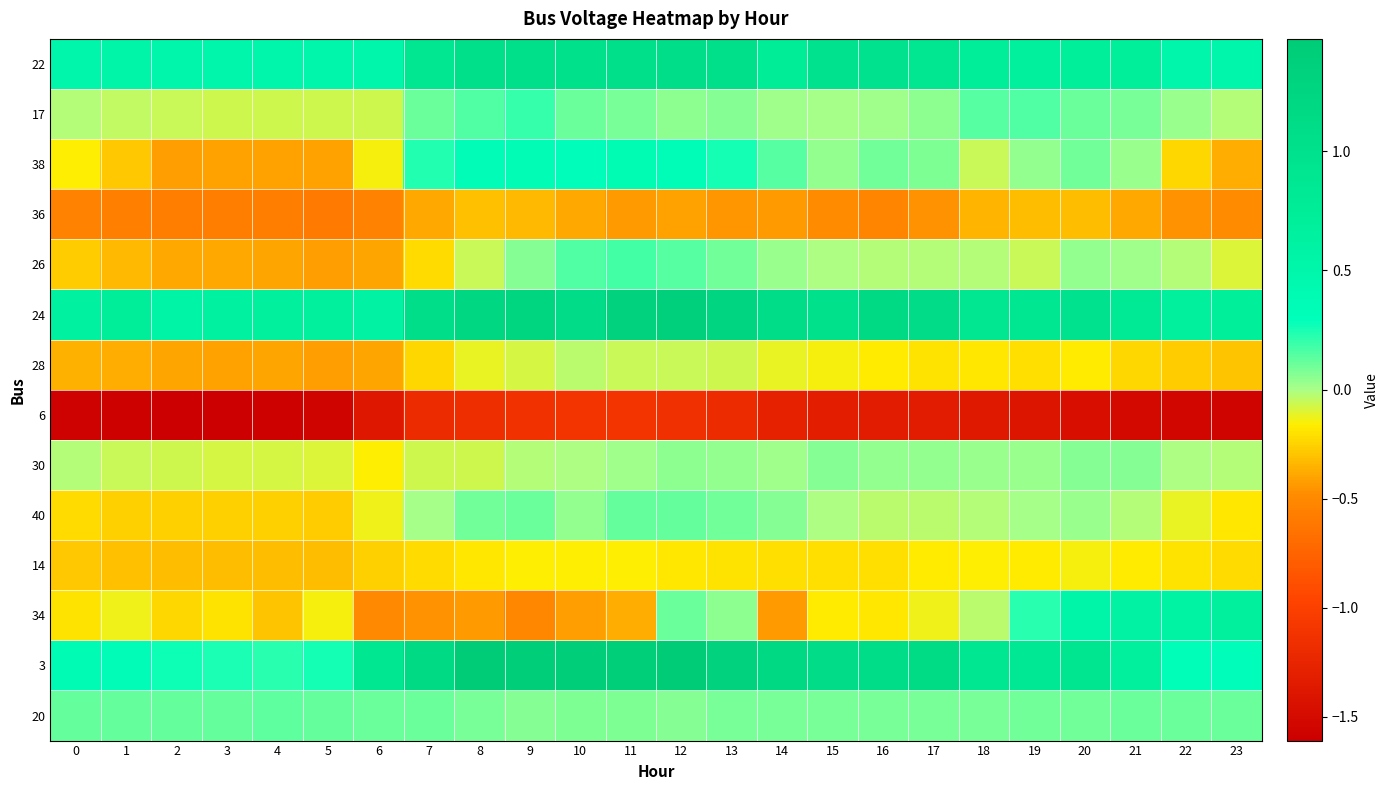

Reading left to right, what are all the values shown in this chart?

22: 0=0.5	1=0.5	2=0.5	3=0.5	4=0.5	5=0.5	6=0.5	7=0.9	8=1.1	9=1.0	10=1.0	11=1.0	12=1.1	13=1.0	14=0.8	15=1.0	16=1.0	17=0.9	18=0.7	19=0.7	20=0.7	21=0.7	22=0.5	23=0.5
17: 0=-0.0	1=-0.0	2=-0.1	3=-0.1	4=-0.1	5=-0.1	6=-0.1	7=0.1	8=0.2	9=0.2	10=0.1	11=0.1	12=0.0	13=0.1	14=0.0	15=0.0	16=0.0	17=0.1	18=0.1	19=0.2	20=0.1	21=0.1	22=0.0	23=-0.0
38: 0=-0.2	1=-0.3	2=-0.4	3=-0.4	4=-0.4	5=-0.4	6=-0.1	7=0.2	8=0.3	9=0.4	10=0.3	11=0.4	12=0.3	13=0.3	14=0.1	15=0.0	16=0.1	17=0.1	18=-0.1	19=0.0	20=0.1	21=0.0	22=-0.2	23=-0.4
36: 0=-0.5	1=-0.6	2=-0.6	3=-0.6	4=-0.6	5=-0.6	6=-0.5	7=-0.4	8=-0.3	9=-0.3	10=-0.4	11=-0.4	12=-0.4	13=-0.4	14=-0.4	15=-0.5	16=-0.5	17=-0.5	18=-0.3	19=-0.3	20=-0.3	21=-0.4	22=-0.5	23=-0.5
26: 0=-0.3	1=-0.3	2=-0.4	3=-0.4	4=-0.4	5=-0.4	6=-0.4	7=-0.2	8=-0.1	9=0.1	10=0.2	11=0.2	12=0.1	13=0.1	14=0.0	15=-0.0	16=-0.0	17=-0.0	18=-0.0	19=-0.1	20=0.0	21=0.0	22=-0.0	23=-0.1
24: 0=0.6	1=0.7	2=0.6	3=0.6	4=0.7	5=0.7	6=0.6	7=1.1	8=1.2	9=1.3	10=1.1	11=1.3	12=1.4	13=1.2	14=1.1	15=1.0	16=1.1	17=1.1	18=0.9	19=0.9	20=1.0	21=0.8	22=0.7	23=0.7
28: 0=-0.4	1=-0.4	2=-0.4	3=-0.4	4=-0.4	5=-0.4	6=-0.4	7=-0.2	8=-0.1	9=-0.1	10=-0.0	11=-0.1	12=-0.1	13=-0.1	14=-0.1	15=-0.1	16=-0.2	17=-0.2	18=-0.2	19=-0.2	20=-0.2	21=-0.2	22=-0.3	23=-0.3
6: 0=-1.6	1=-1.6	2=-1.6	3=-1.6	4=-1.6	5=-1.6	6=-1.4	7=-1.2	8=-1.2	9=-1.1	10=-1.1	11=-1.1	12=-1.2	13=-1.2	14=-1.3	15=-1.3	16=-1.3	17=-1.3	18=-1.4	19=-1.4	20=-1.5	21=-1.5	22=-1.5	23=-1.6
30: 0=-0.0	1=-0.1	2=-0.1	3=-0.1	4=-0.1	5=-0.1	6=-0.2	7=-0.1	8=-0.1	9=-0.0	10=-0.0	11=0.0	12=0.1	13=0.0	14=0.0	15=0.1	16=0.0	17=0.0	18=0.0	19=0.0	20=0.1	21=0.1	22=-0.0	23=-0.0
40: 0=-0.2	1=-0.3	2=-0.3	3=-0.3	4=-0.3	5=-0.3	6=-0.1	7=0.0	8=0.1	9=0.1	10=0.0	11=0.1	12=0.1	13=0.1	14=0.1	15=-0.0	16=-0.0	17=-0.0	18=-0.0	19=0.0	20=0.0	21=-0.0	22=-0.1	23=-0.2
14: 0=-0.3	1=-0.3	2=-0.3	3=-0.3	4=-0.3	5=-0.3	6=-0.3	7=-0.2	8=-0.2	9=-0.2	10=-0.2	11=-0.2	12=-0.2	13=-0.2	14=-0.2	15=-0.2	16=-0.2	17=-0.2	18=-0.2	19=-0.2	20=-0.1	21=-0.2	22=-0.2	23=-0.2
34: 0=-0.2	1=-0.1	2=-0.2	3=-0.2	4=-0.3	5=-0.1	6=-0.5	7=-0.5	8=-0.4	9=-0.5	10=-0.4	11=-0.4	12=0.1	13=0.1	14=-0.4	15=-0.2	16=-0.2	17=-0.1	18=-0.0	19=0.2	20=0.5	21=0.6	22=0.6	23=0.7
3: 0=0.4	1=0.3	2=0.3	3=0.2	4=0.2	5=0.3	6=0.9	7=1.1	8=1.5	9=1.4	10=1.4	11=1.4	12=1.5	13=1.3	14=1.2	15=1.1	16=1.1	17=1.1	18=0.9	19=0.9	20=0.9	21=0.7	22=0.3	23=0.3
20: 0=0.1	1=0.1	2=0.1	3=0.1	4=0.1	5=0.1	6=0.1	7=0.1	8=0.1	9=0.1	10=0.1	11=0.1	12=0.1	13=0.1	14=0.1	15=0.1	16=0.1	17=0.1	18=0.1	19=0.1	20=0.1	21=0.1	22=0.1	23=0.1